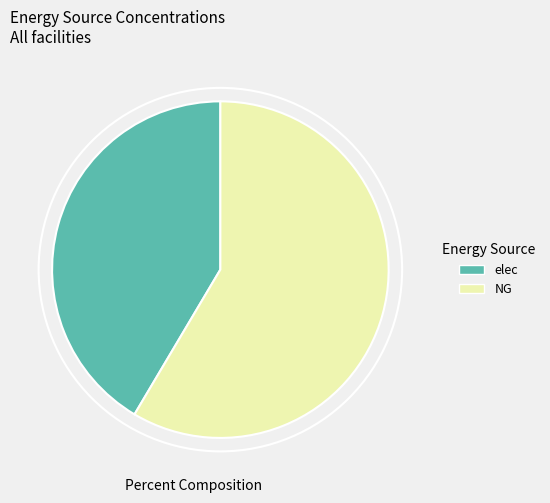

Is there any slice that represents more than half of the pie?

Yes